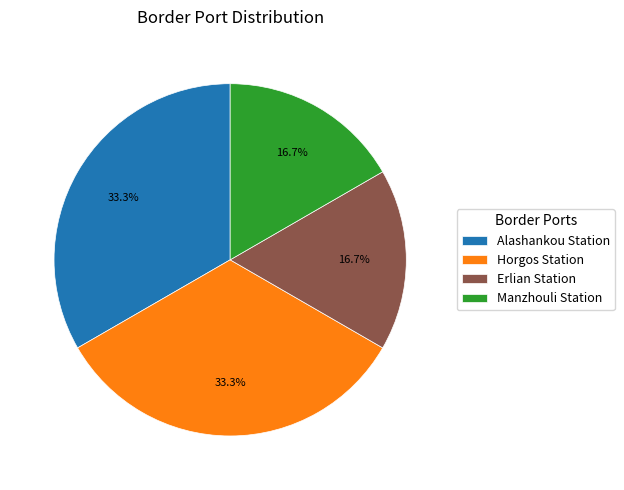

What is the ratio of the value at Erlian Station to the value at Manzhouli Station?

1.0